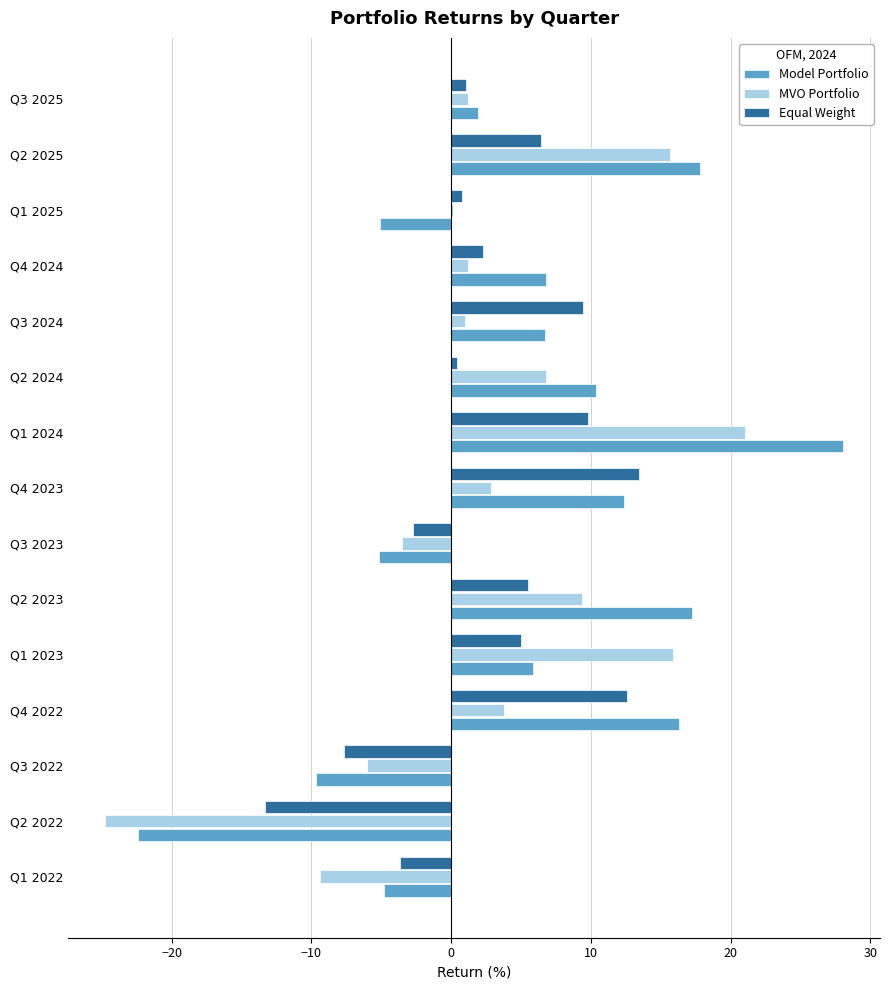

What are all the series names shown in the legend?

Model Portfolio, MVO Portfolio, Equal Weight